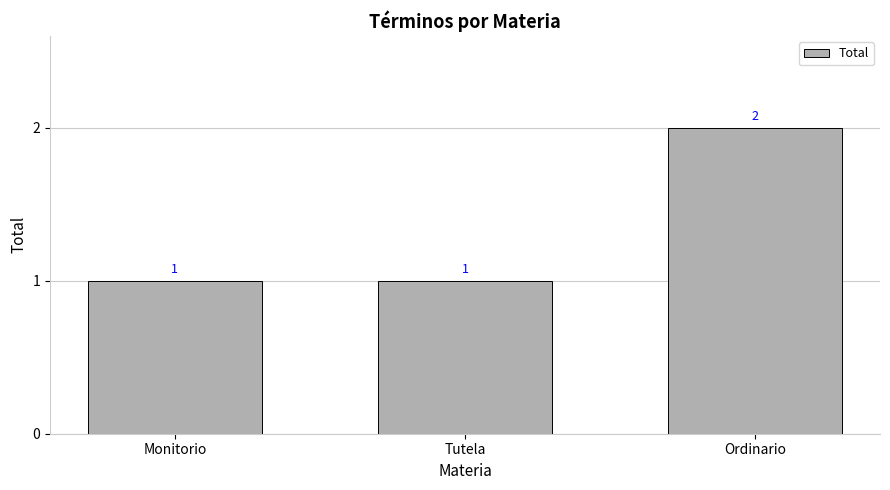

The value at Ordinario is 1. True or false?

False